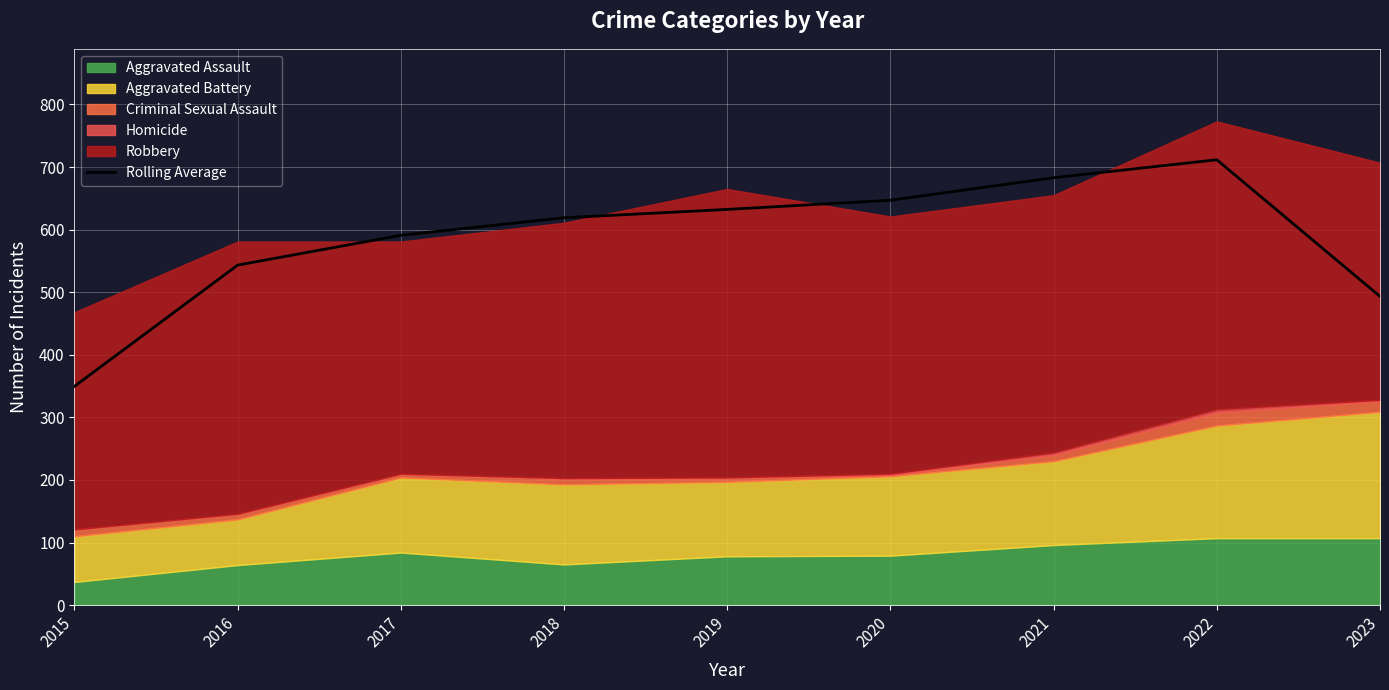

Which category has the lowest value across all series?

2015